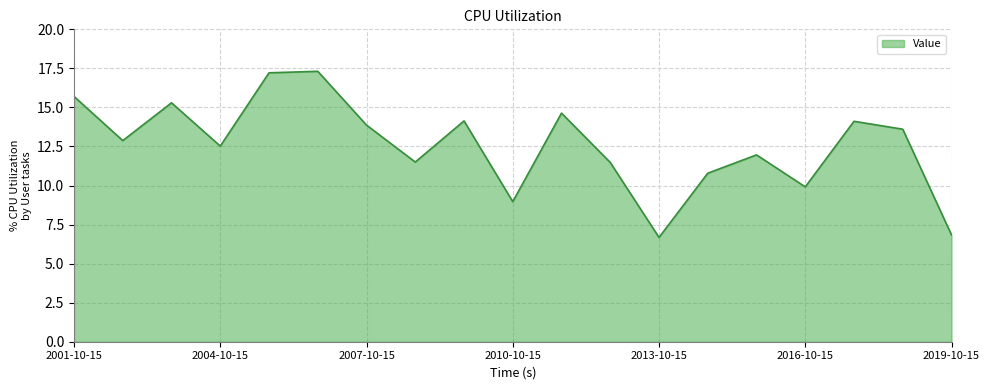

What is the greatest value displayed?

17.3